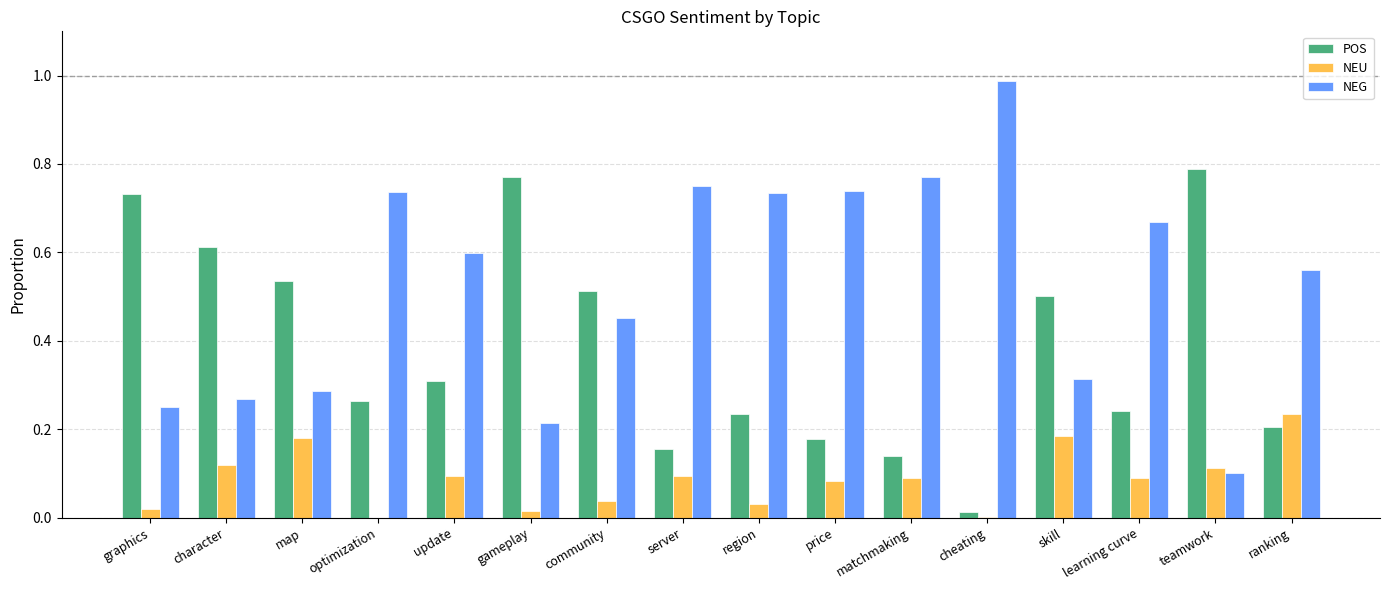

Is the value of NEG at price greater than the value of POS at community?

Yes